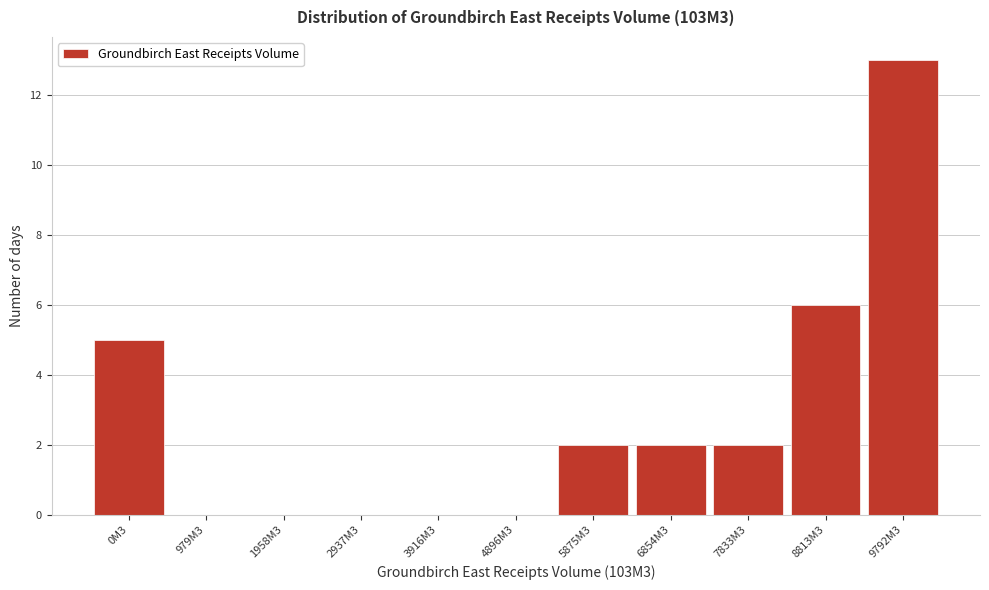

Reading right to left, list all the values displayed in this chart.

9792M3=13	8813M3=6	7833M3=2	6854M3=2	5875M3=2	4896M3=0	3916M3=0	2937M3=0	1958M3=0	979M3=0	0M3=5